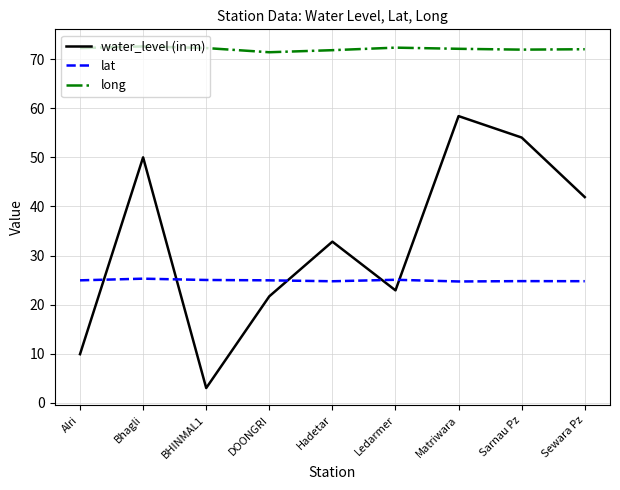

What is the difference between the lat values at Alri and Ledarmer?

0.1